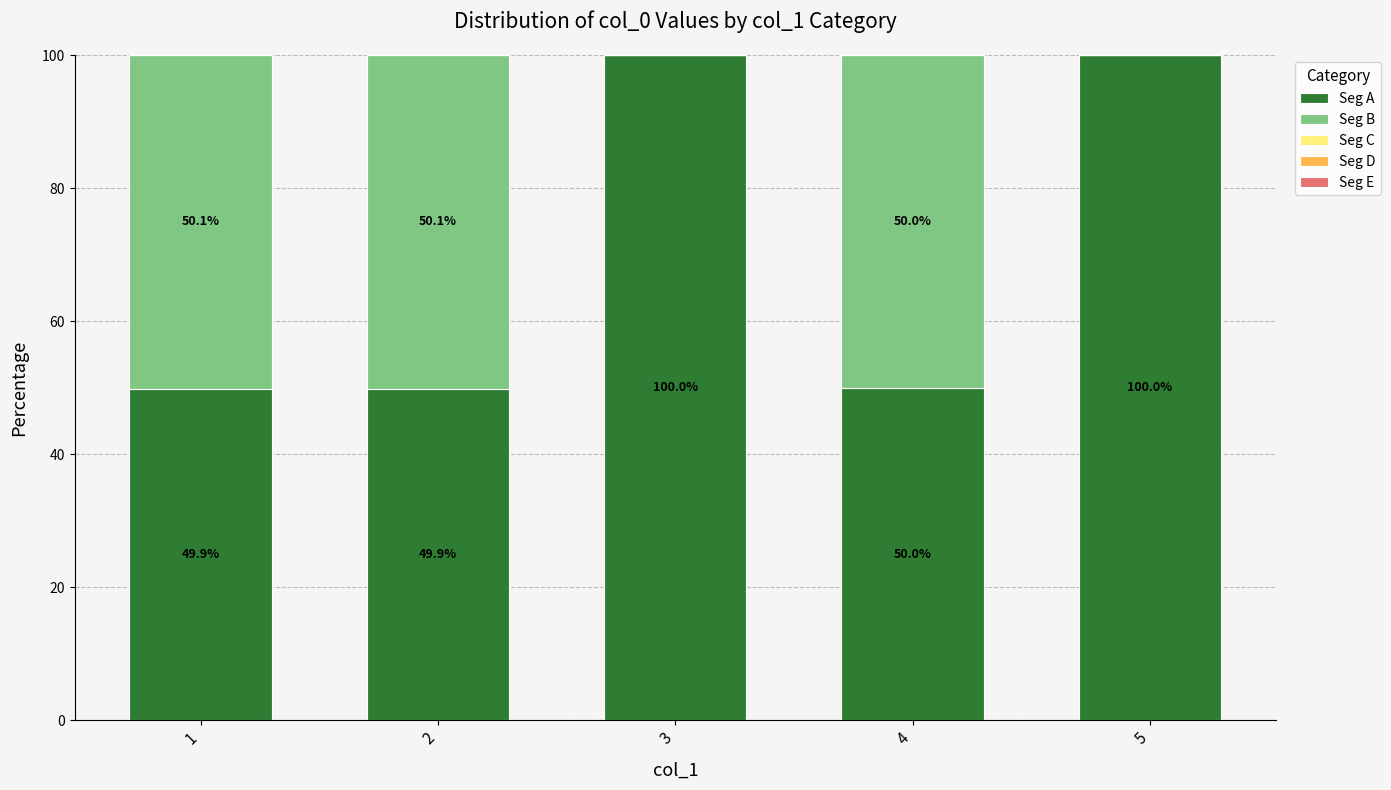

What is the total value across all series at 1?

100.0